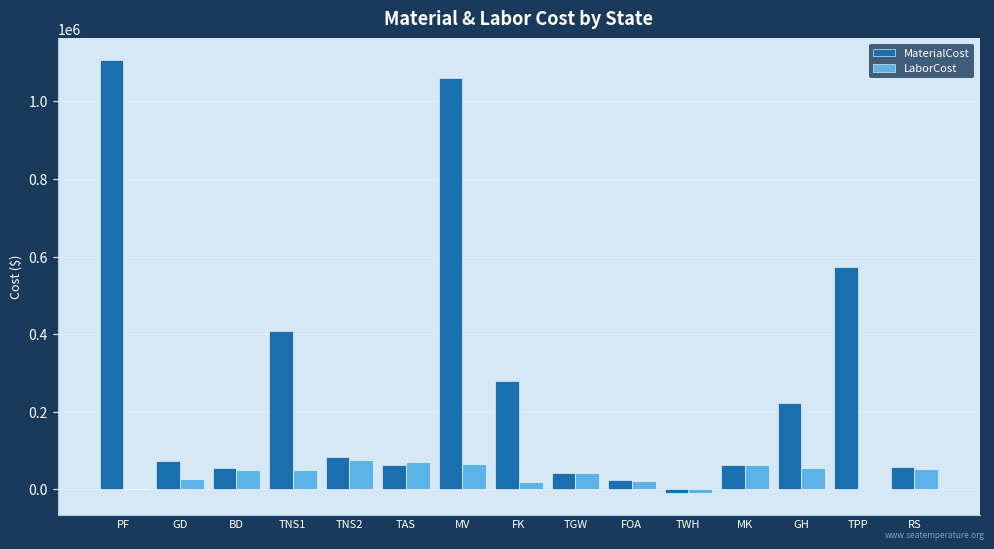

Is it true that LaborCost equals 64893.5 at MV?

True